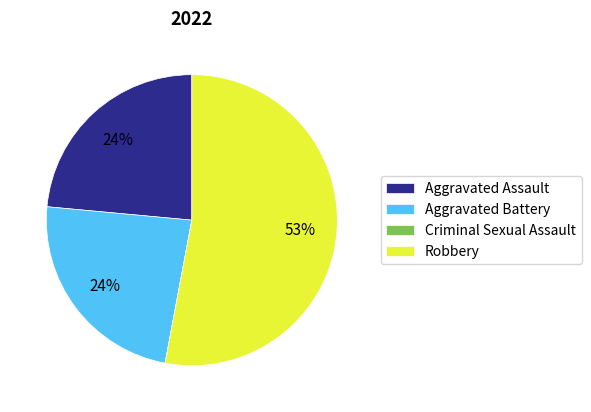

What is the largest slice in the pie chart?

Robbery